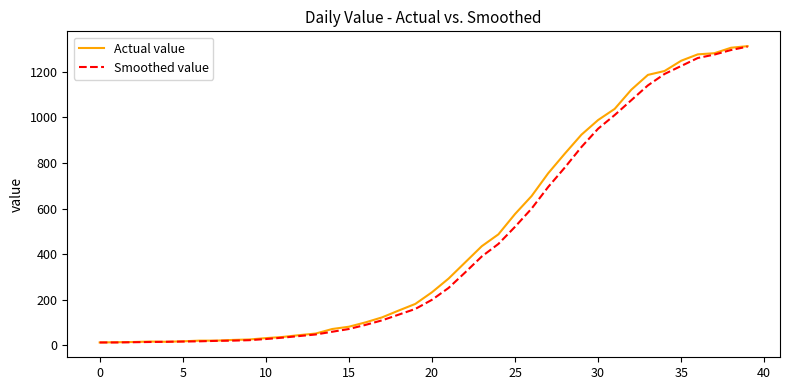

What is the greatest value displayed?

1312